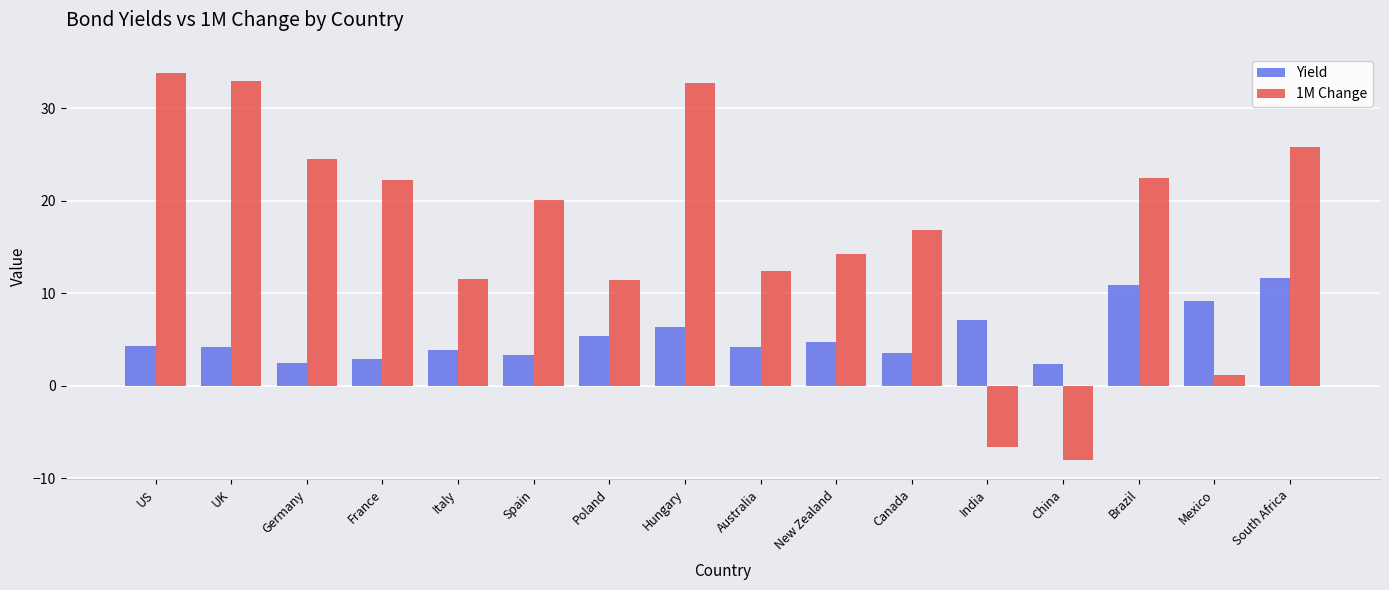

Which category has the lowest value across all series?

China